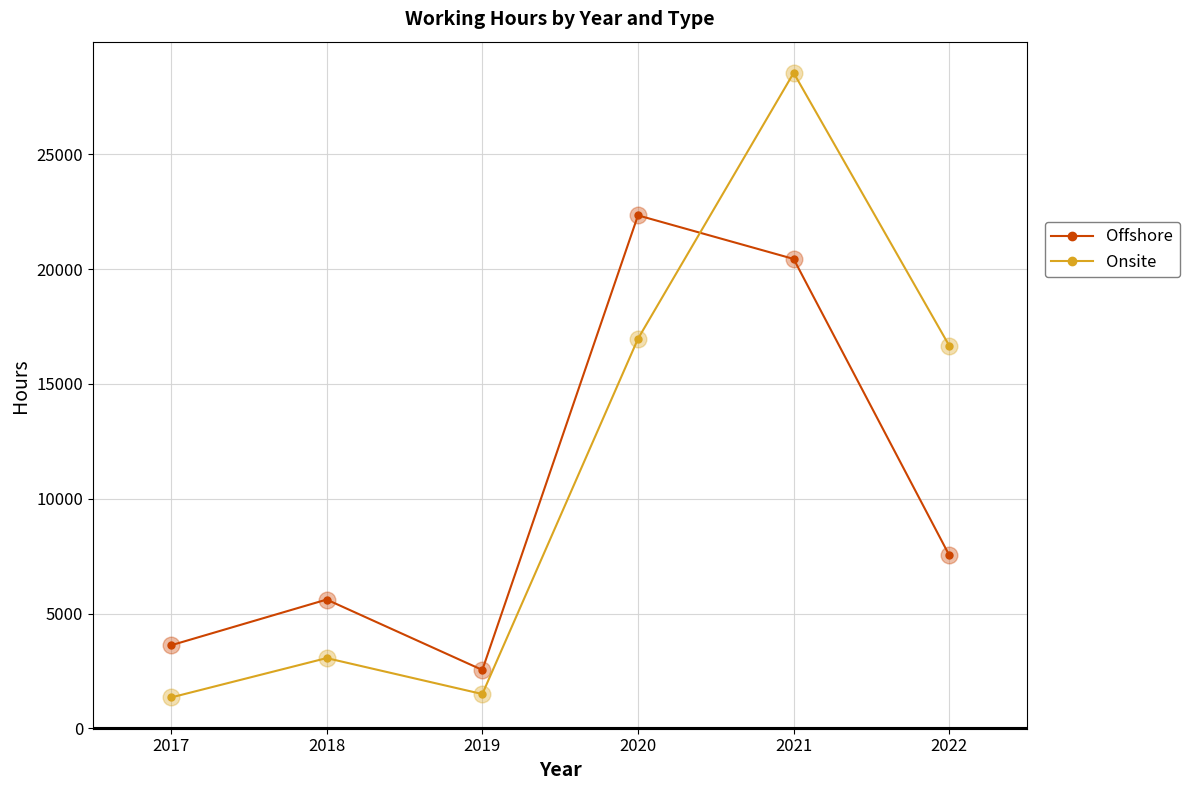

Where is Offshore nearest to the value 12439?

2022